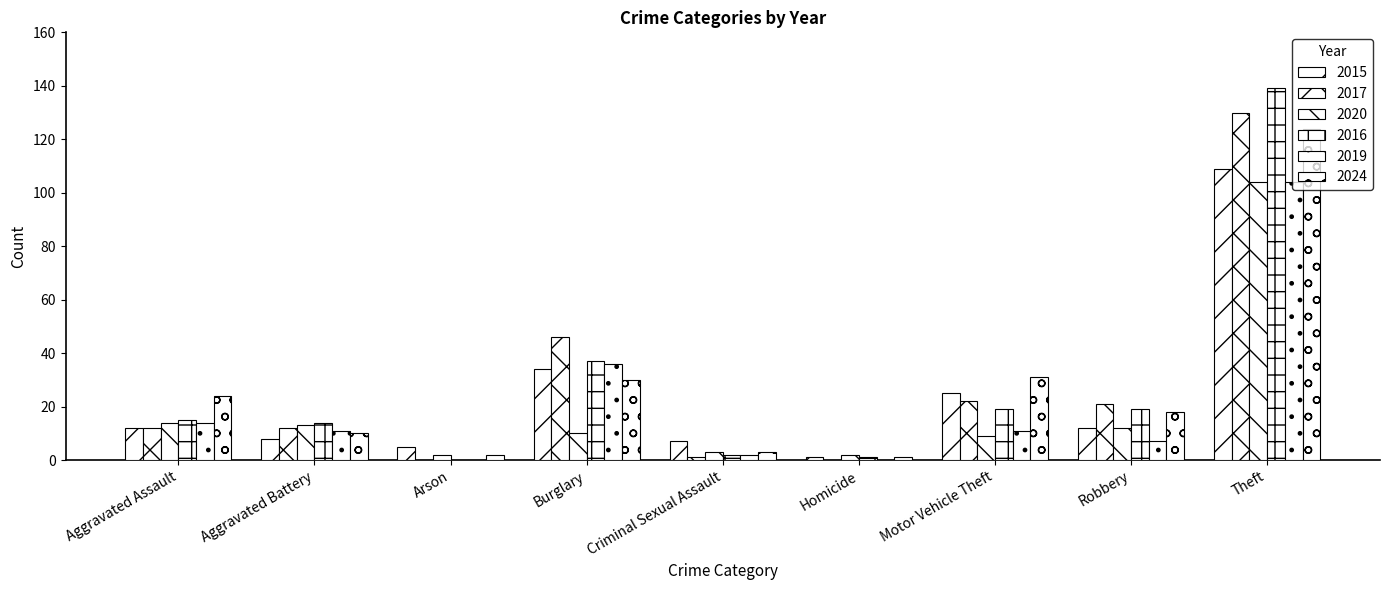

Which series has the largest range (max minus min)?

2016